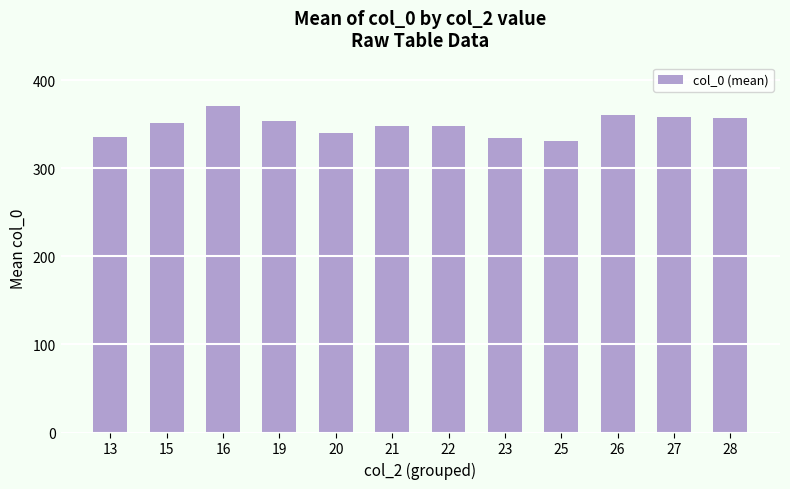

True or false: the data shows 358.0 at 27.

True